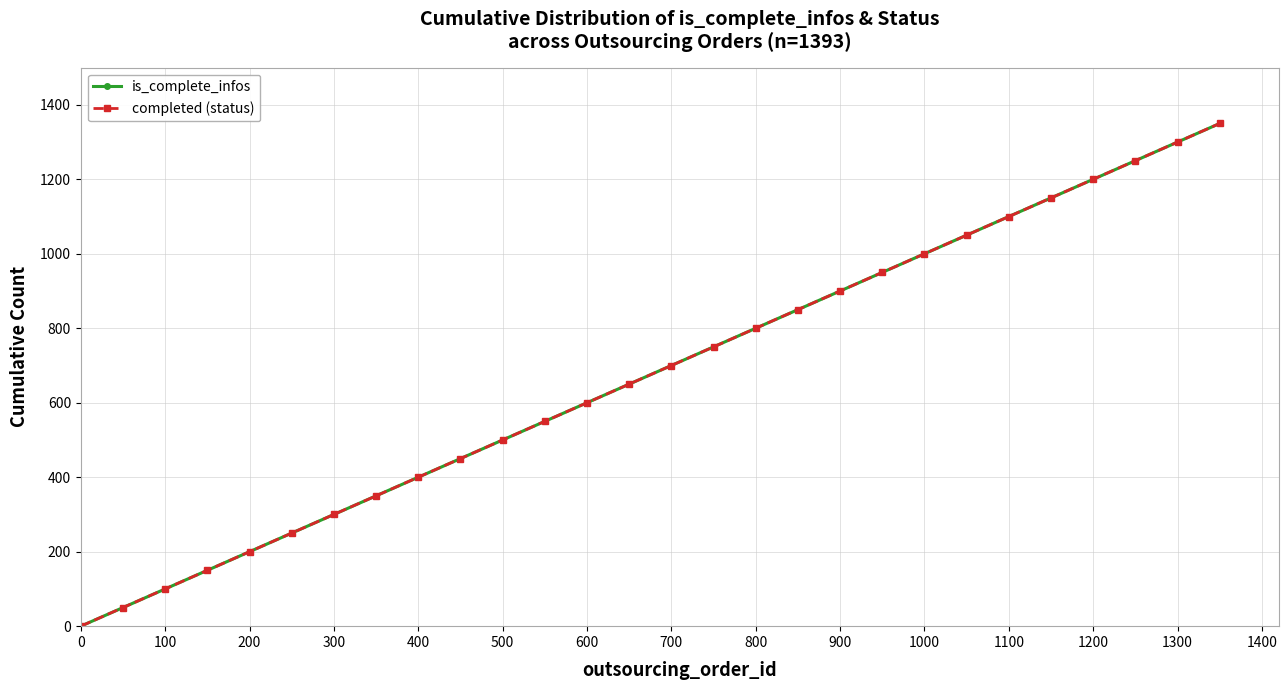

Reading right to left, extract all data points from this chart.

is_complete_infos: 1350	1300	1250	1200	1150	1100	1050	1000	950	900	850	800	750	700	650	600	550	500	450	400	350	300	250	200	150	100	50	0
completed (status): 1350	1300	1250	1200	1150	1100	1050	1000	950	900	850	800	750	700	650	600	550	500	450	400	350	300	250	200	150	100	50	0